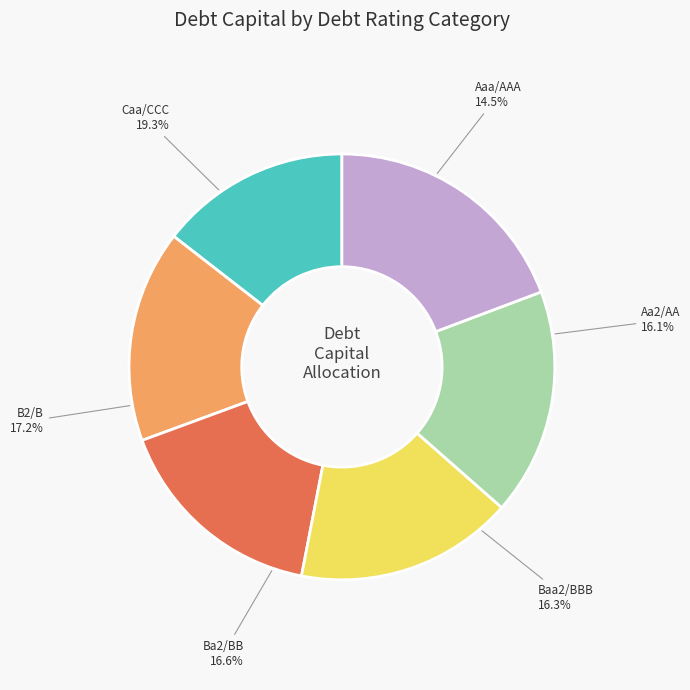

How many slices are in this pie chart?

4